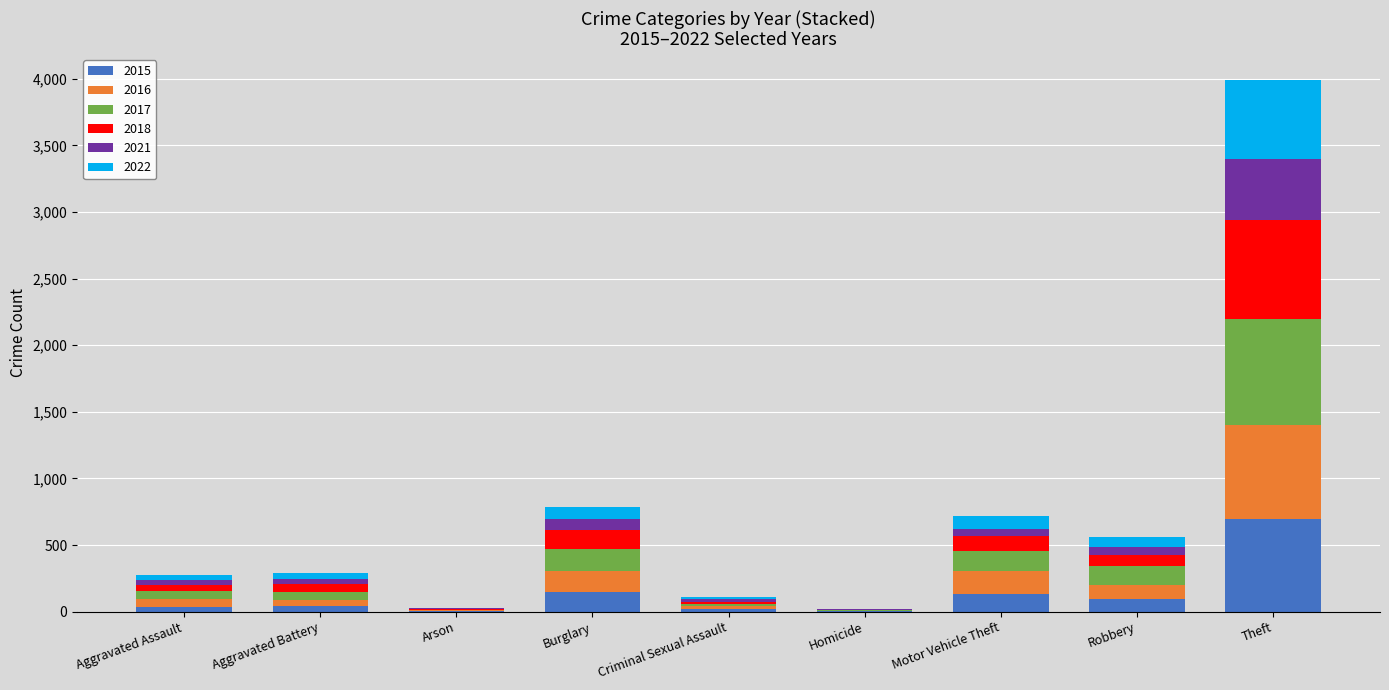

What is the maximum value for 2015?

698